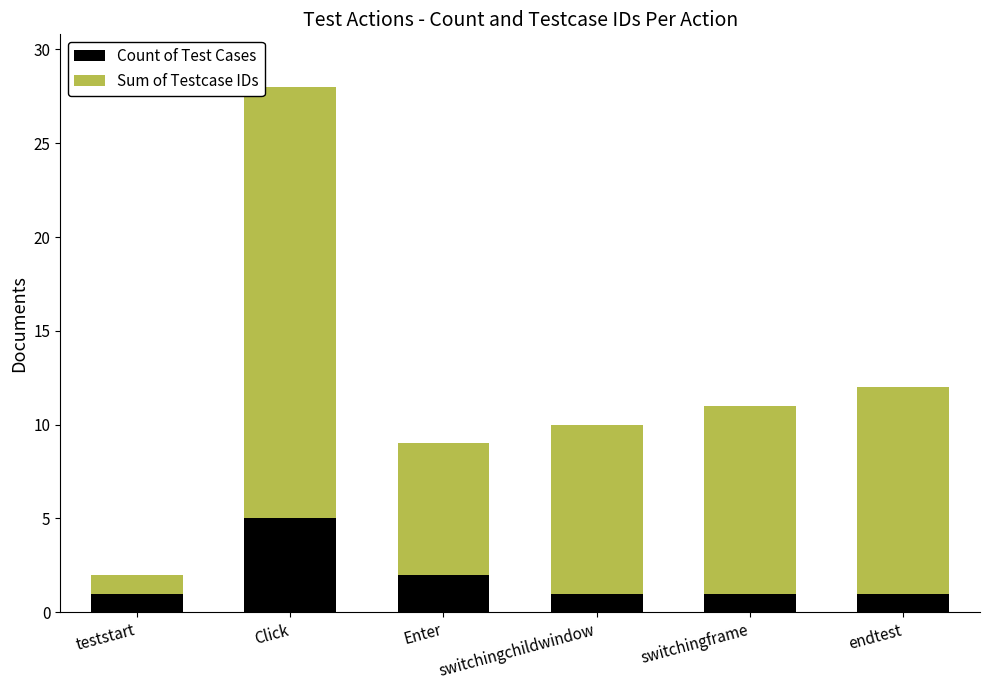

Which category has the highest value in the Count of Test Cases series?

Click